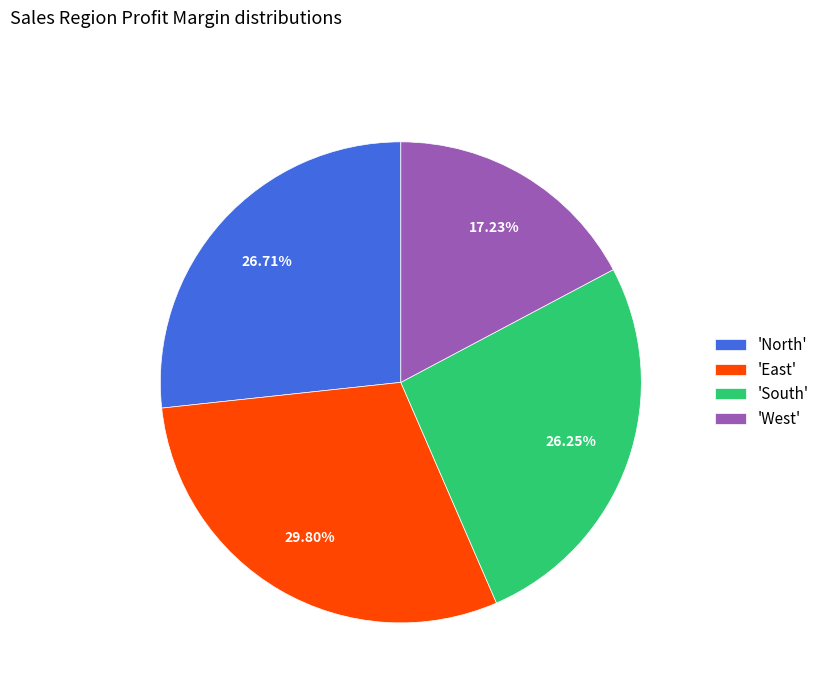

To the nearest percent, what is the difference between the largest and smallest slice percentages?

13%